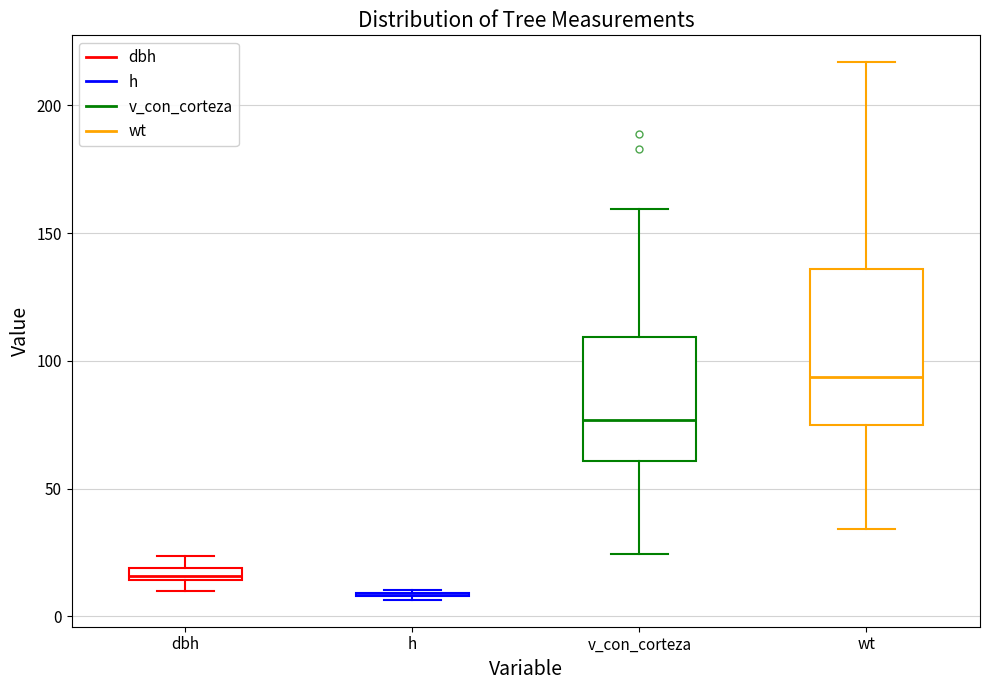

Comparing the boxes themselves (not the whiskers), which one is the tallest?

wt